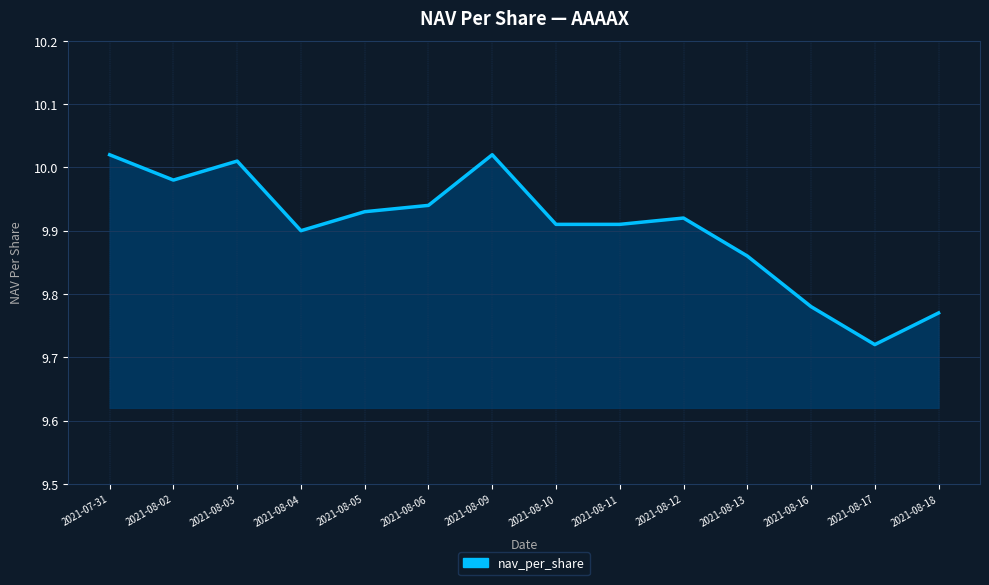

Which label corresponds to the smallest value in the chart?

2021-08-17